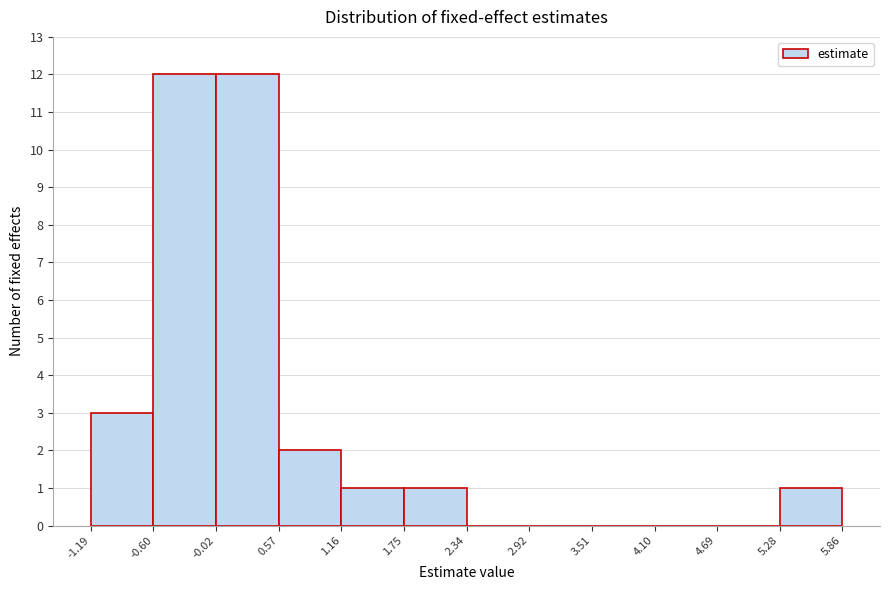

Reading left to right, transcribe this chart: for each bar, give the range it covers on the x-axis and its height. The values are not printed on the chart, so give them approximately, as read against the axis.

-1.19 to -0.60: 3
-0.60 to -0.02: 12
-0.02 to 0.57: 12
0.57 to 1.16: 2
1.16 to 1.75: 1
1.75 to 2.34: 1
2.34 to 2.92: 0
2.92 to 3.51: 0
3.51 to 4.10: 0
4.10 to 4.69: 0
4.69 to 5.28: 0
5.28 to 5.86: 1